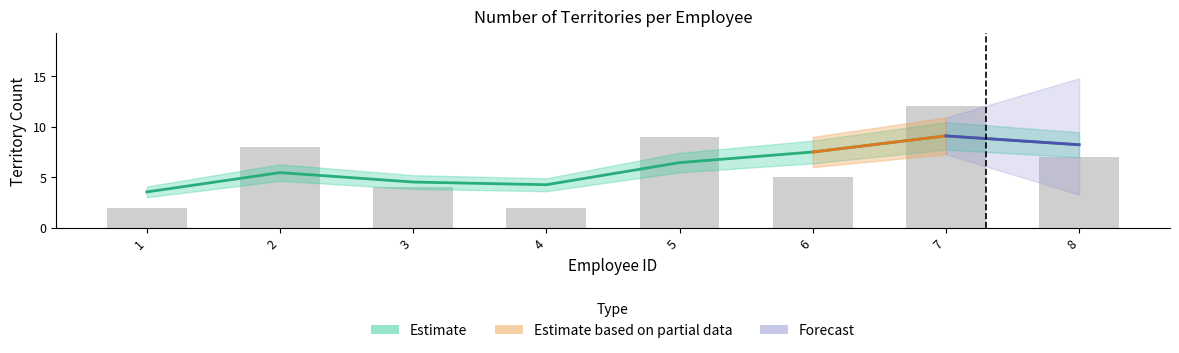

How many bars are there in total?

8